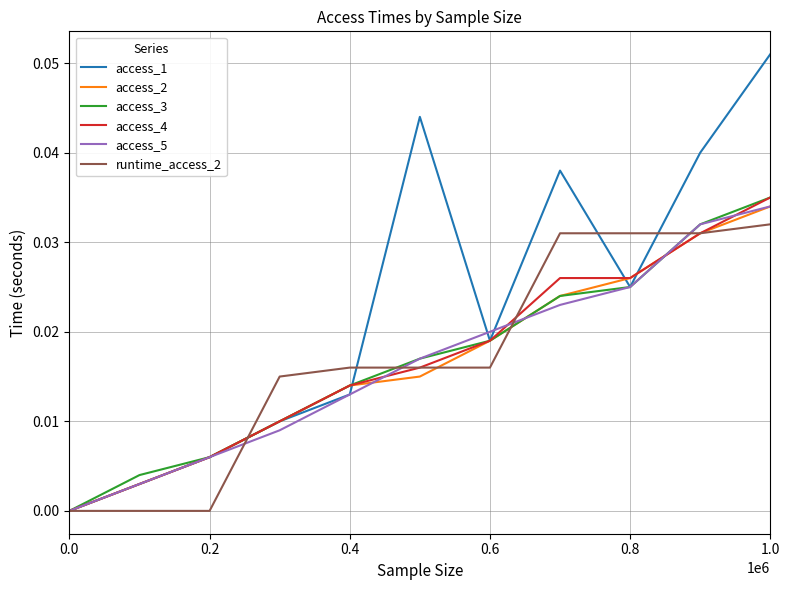

Which series has the largest total across all categories?

access_1